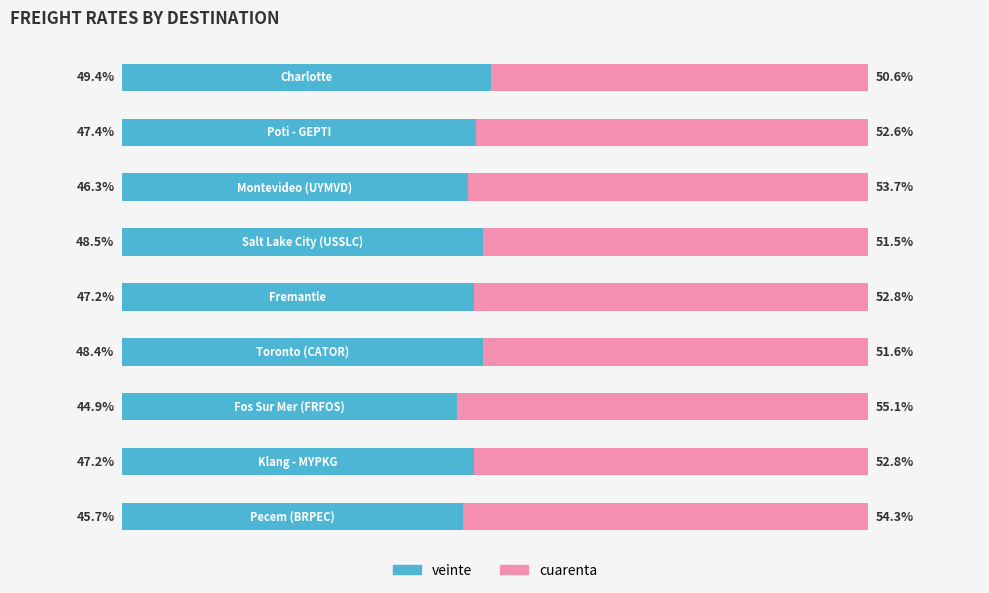

What are all the series names shown in the legend?

veinte, cuarenta